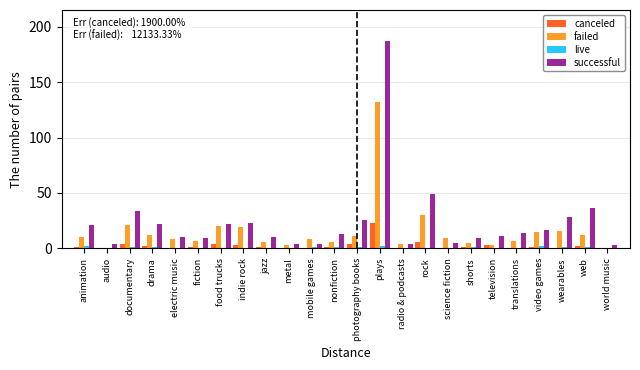

Is it true that successful equals 20 at television?

False